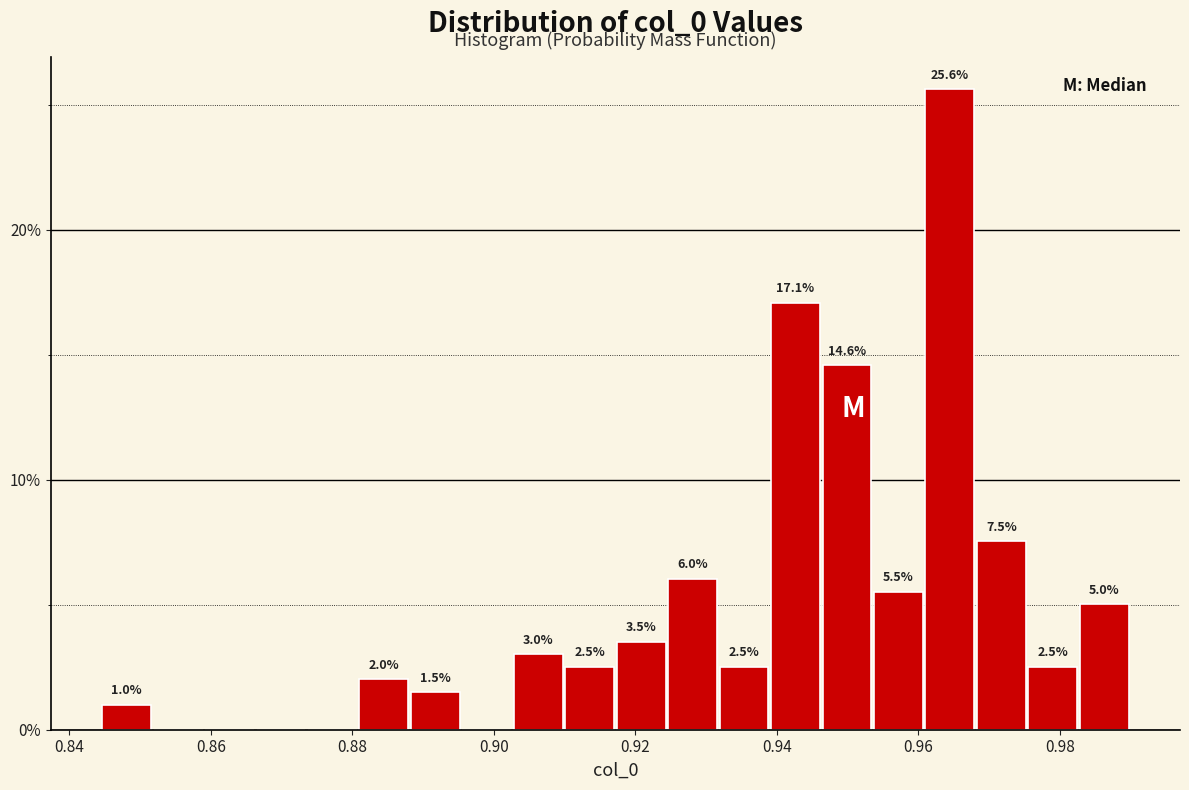

Around what value on the x-axis is the tallest bar? Give the approximate position of its centre, as read against the axis.

0.964